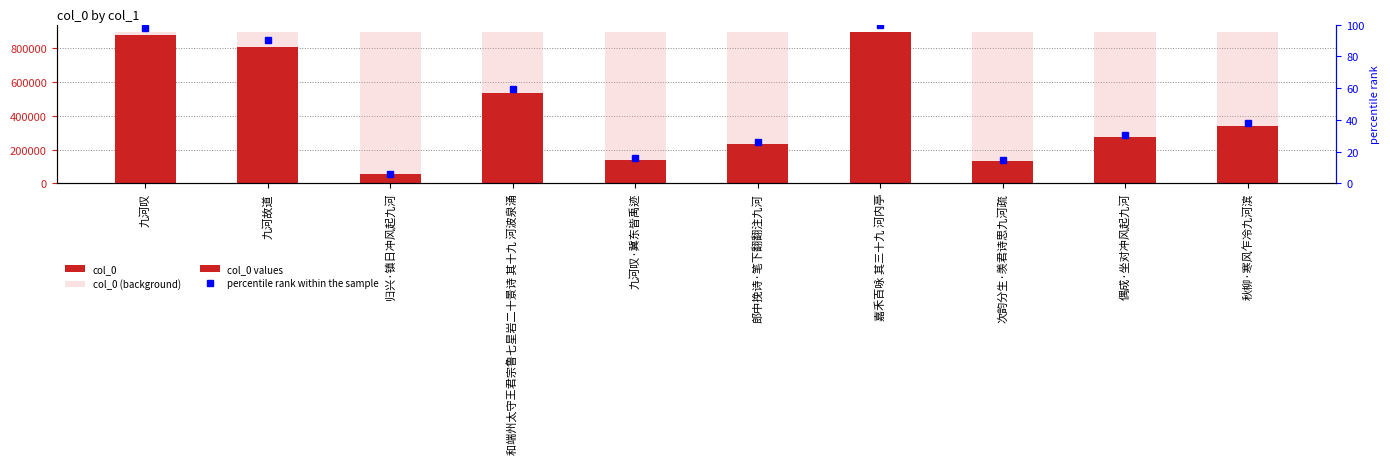

What position from the right is 嘉禾百咏 其三十九 河内亭?

4